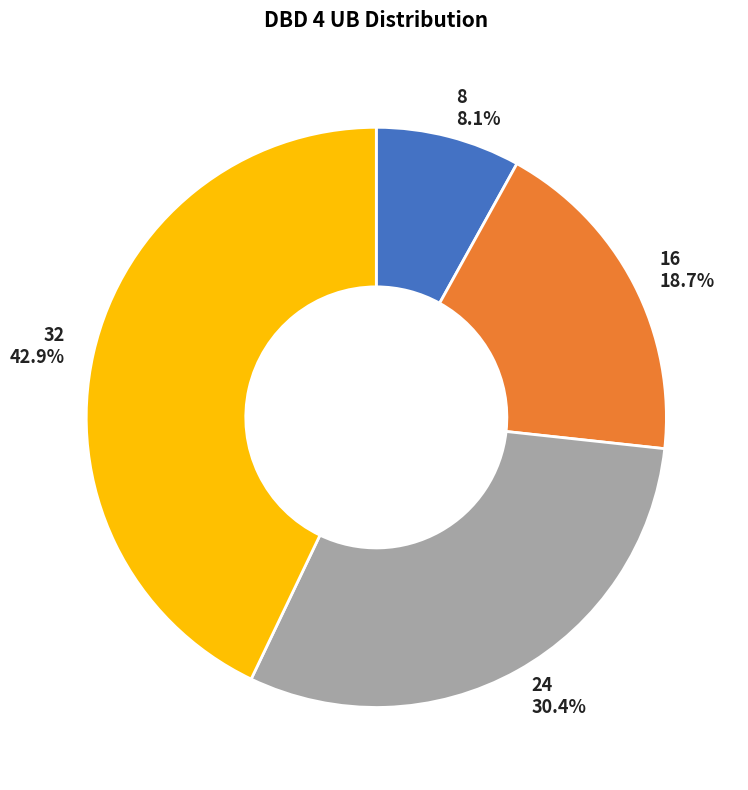

To the nearest percent, what percentage of the pie is 16?

19%